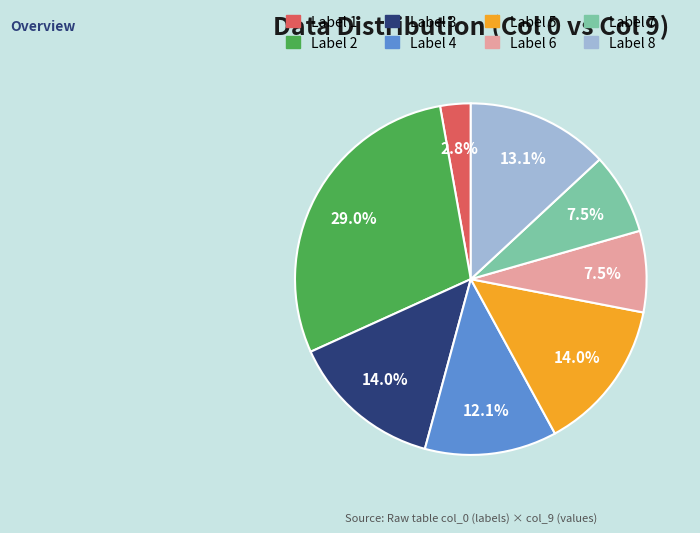

Does any single category account for the majority?

No